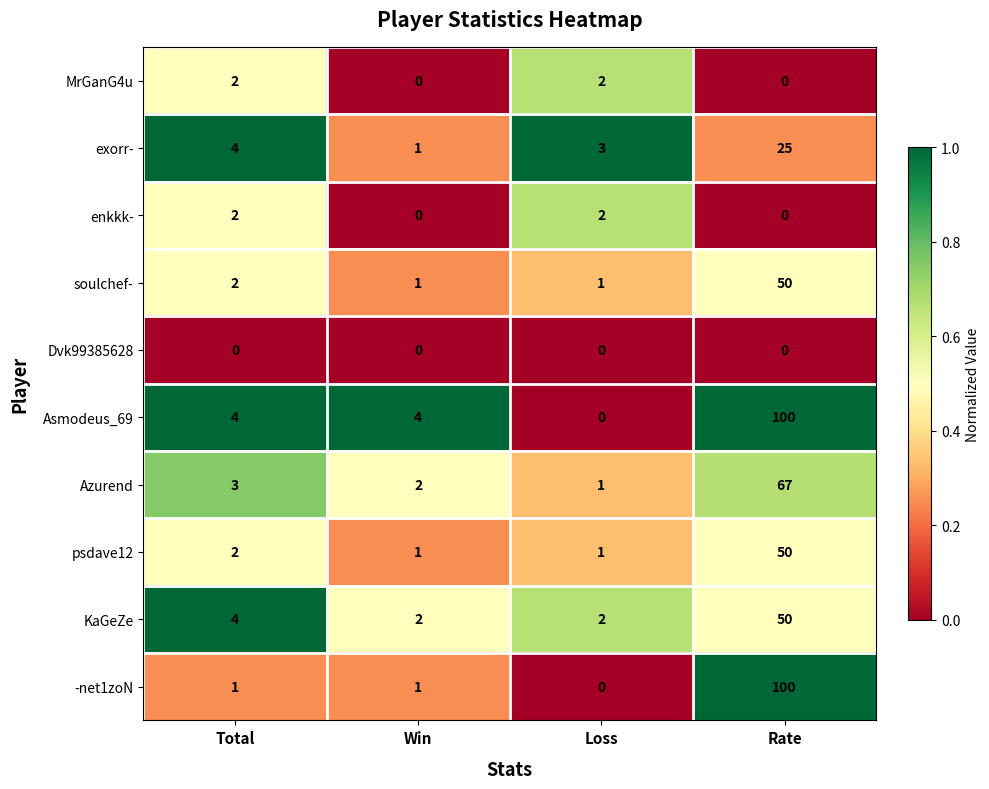

What is the maximum value shown in the chart?

100